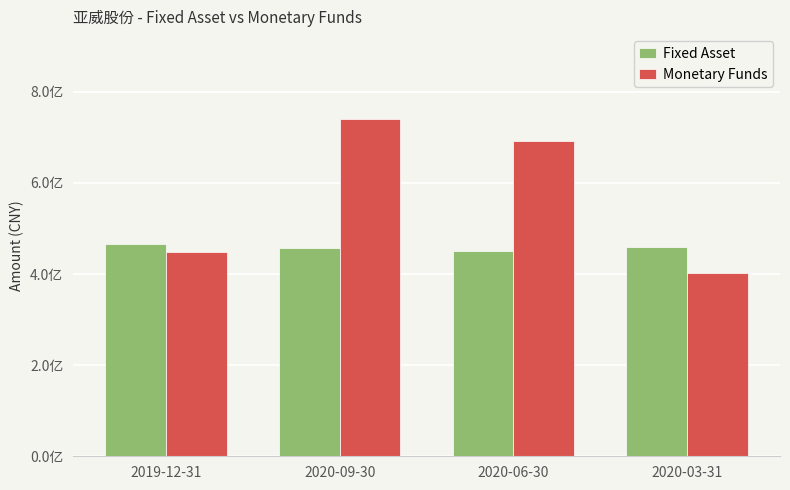

What are all the series names shown in the legend?

Fixed Asset, Monetary Funds